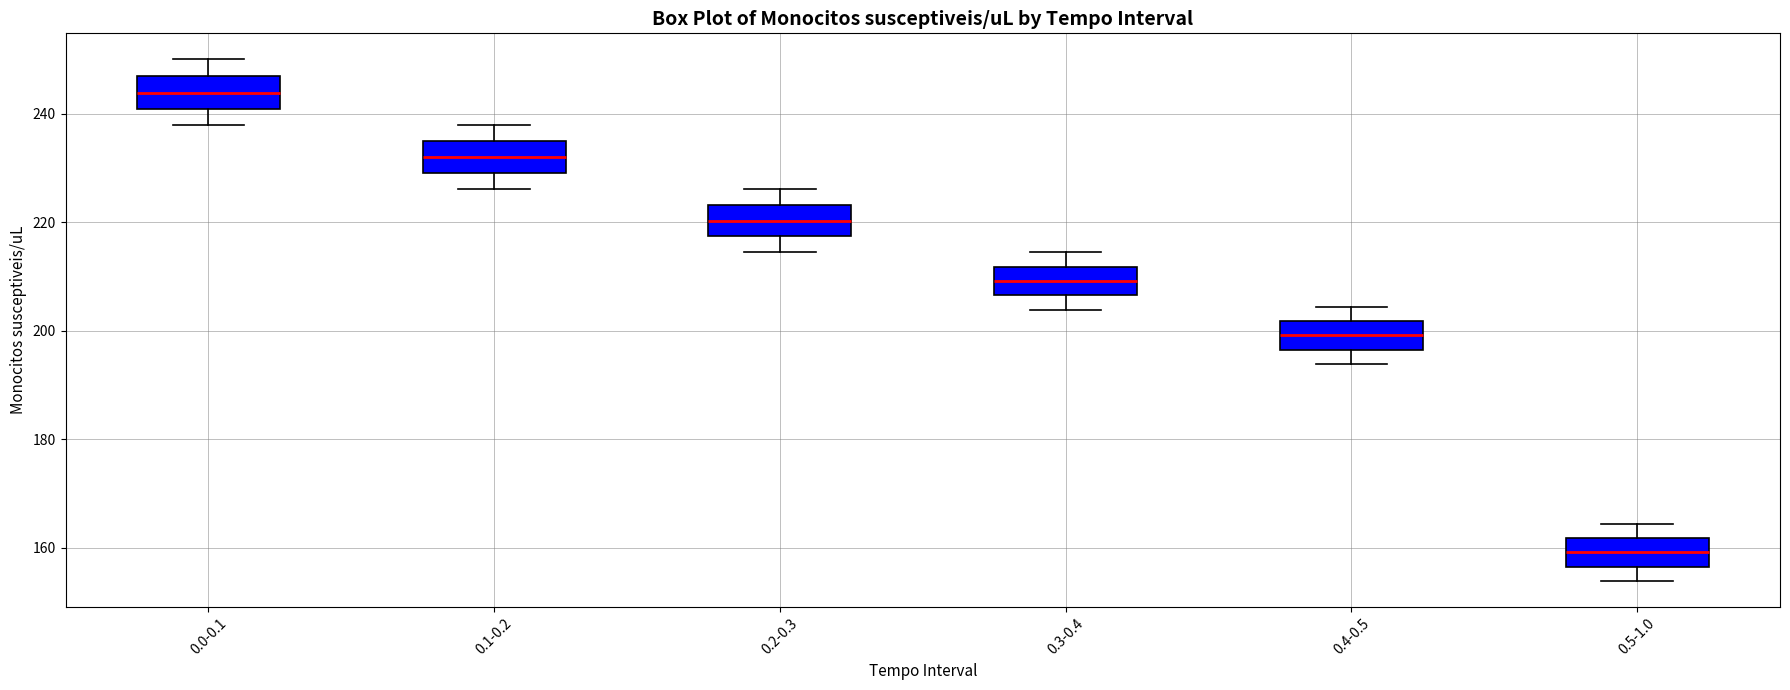

Reading left to right, read every box against the y-axis: the position of its median line, the range the box covers, and the ends of its whiskers. The values are not printed on the chart, so give them approximately, as read against the axis.

0.0-0.1: median 244, box 240 to 246, whiskers 238 to 250
0.1-0.2: median 232, box 230 to 234, whiskers 226 to 238
0.2-0.3: median 220, box 218 to 224, whiskers 214 to 226
0.3-0.4: median 210, box 206 to 212, whiskers 204 to 214
0.4-0.5: median 200, box 196 to 202, whiskers 194 to 204
0.5-1.0: median 160, box 156 to 162, whiskers 154 to 164